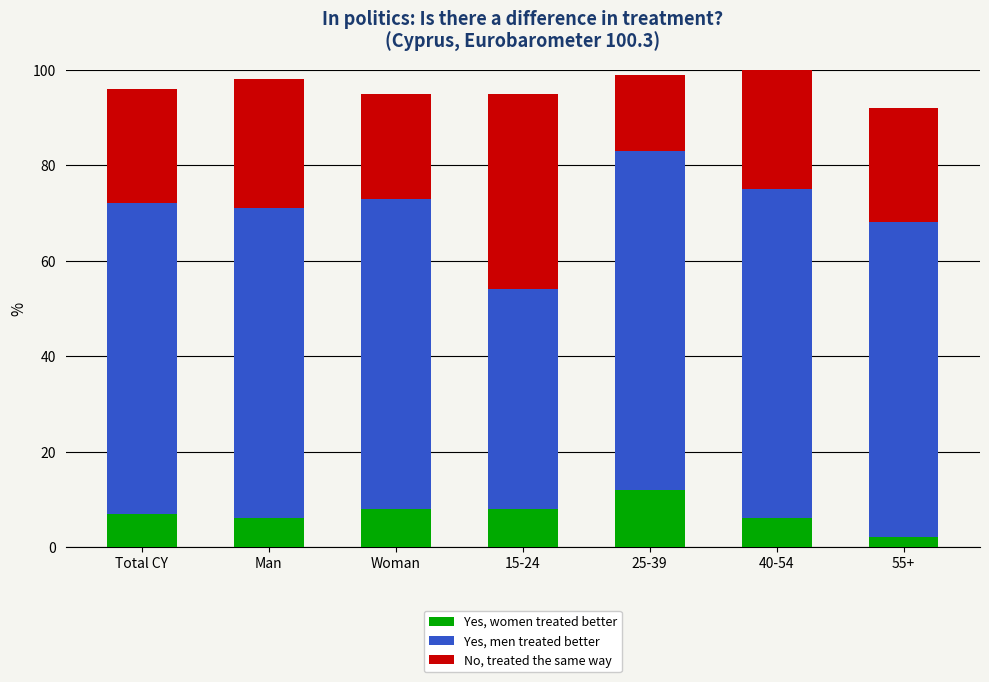

Does the chart contain stacked bars?

Yes